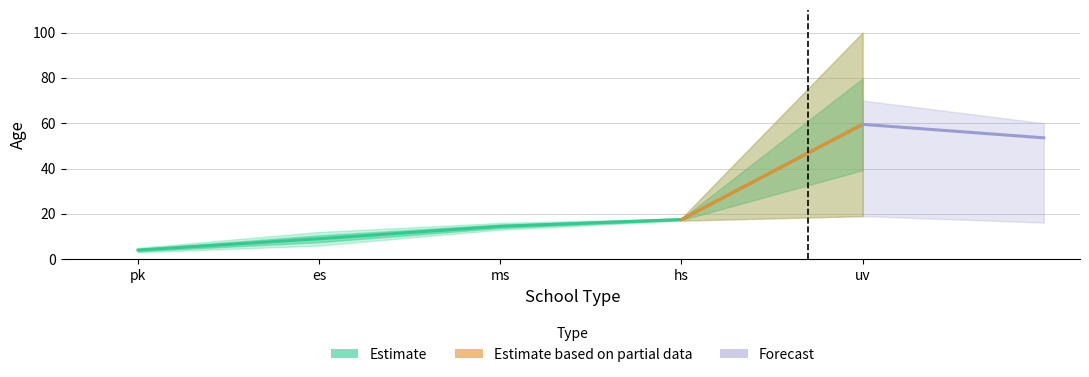

Rank the categories by value from lowest to highest.

pk, es, ms, hs, uv